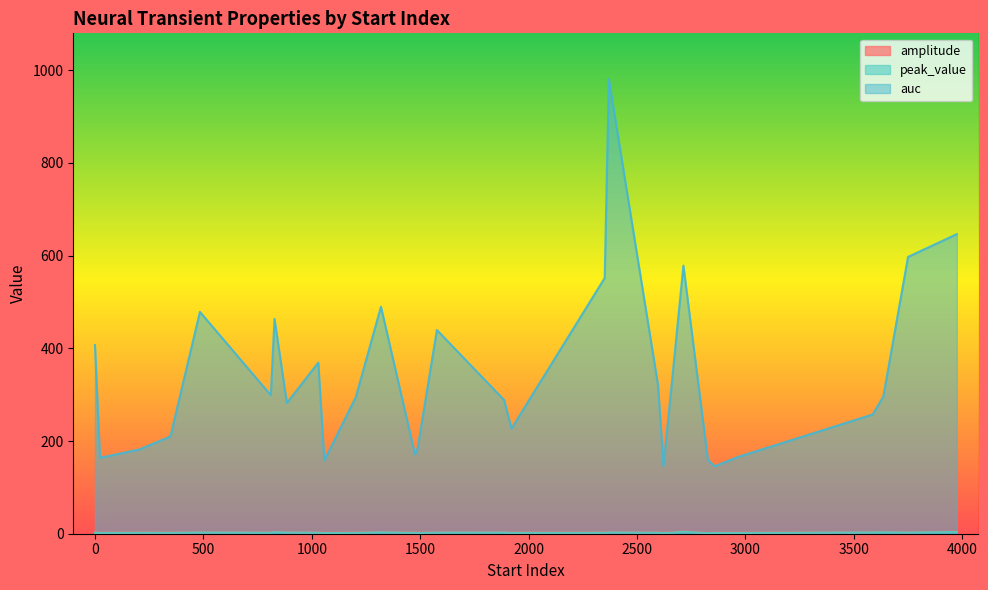

What is the highest value of the auc series?

981.3